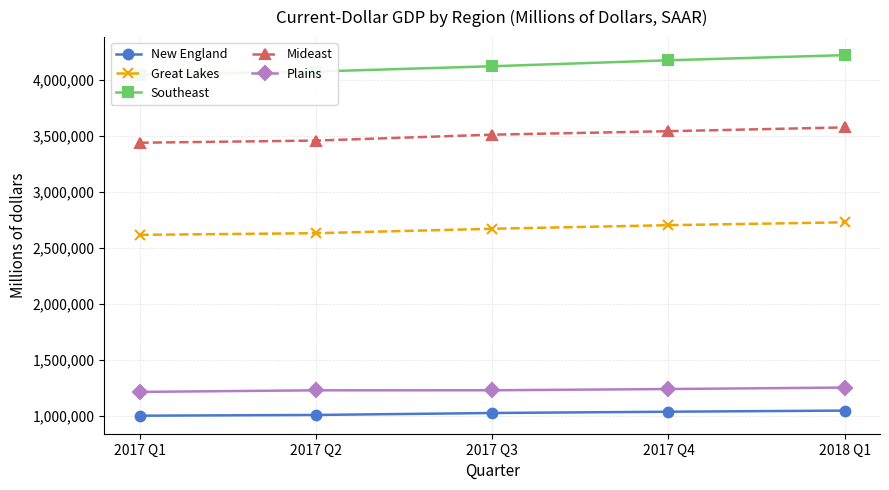

How many lines are shown in the chart?

5